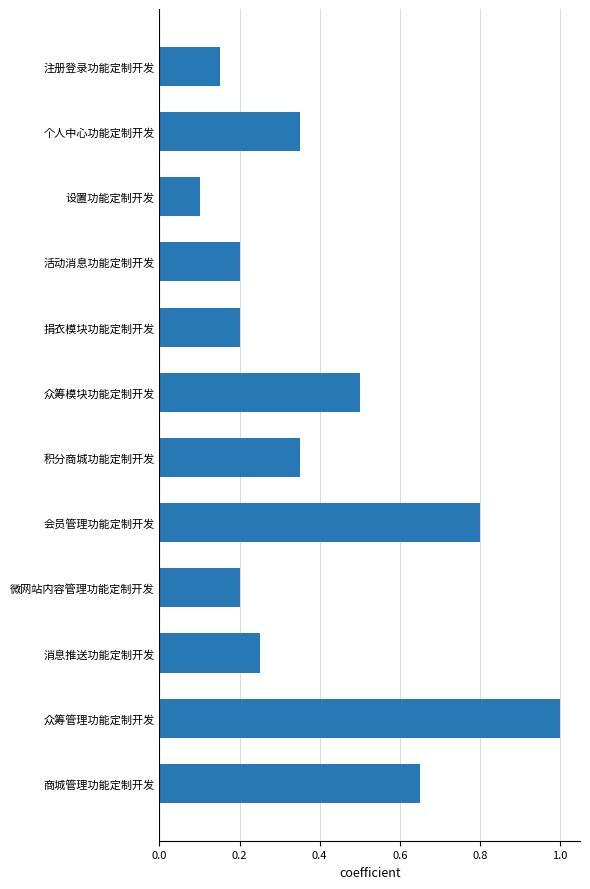

What position from the bottom is 积分商城功能定制开发?

6